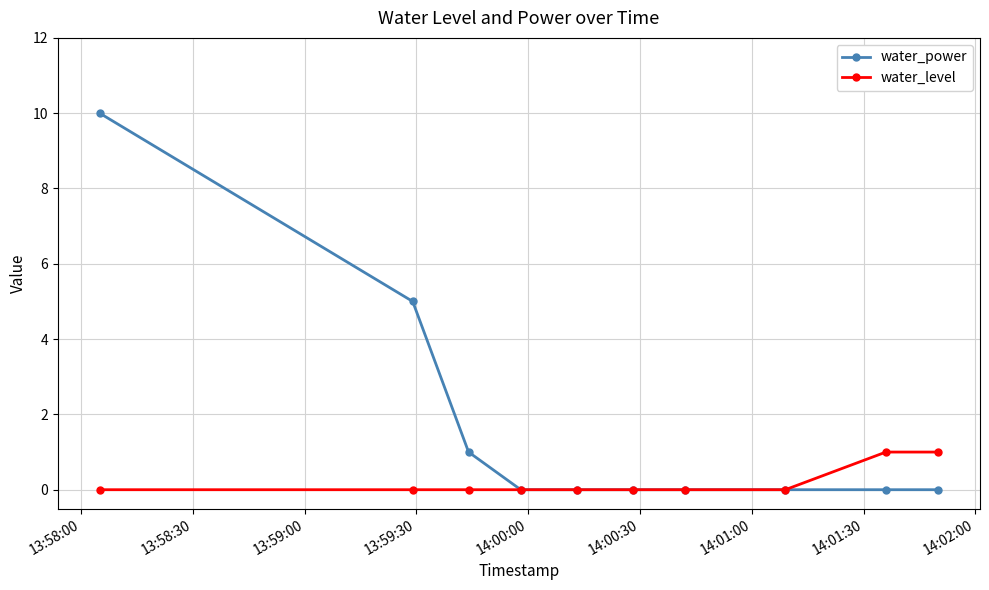

How many lines are shown in the chart?

2